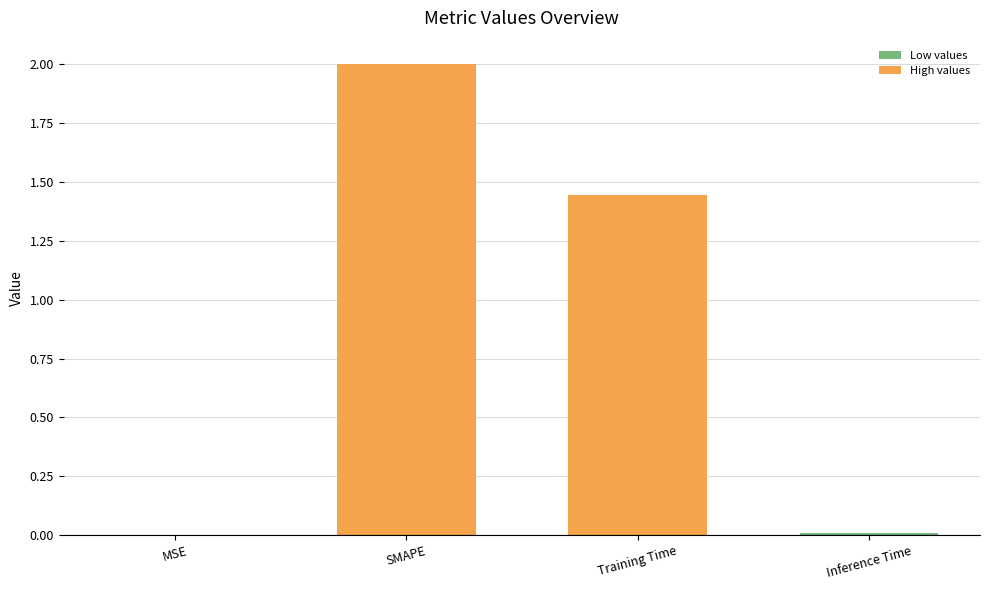

True or false: the data shows 2.0 at SMAPE.

True